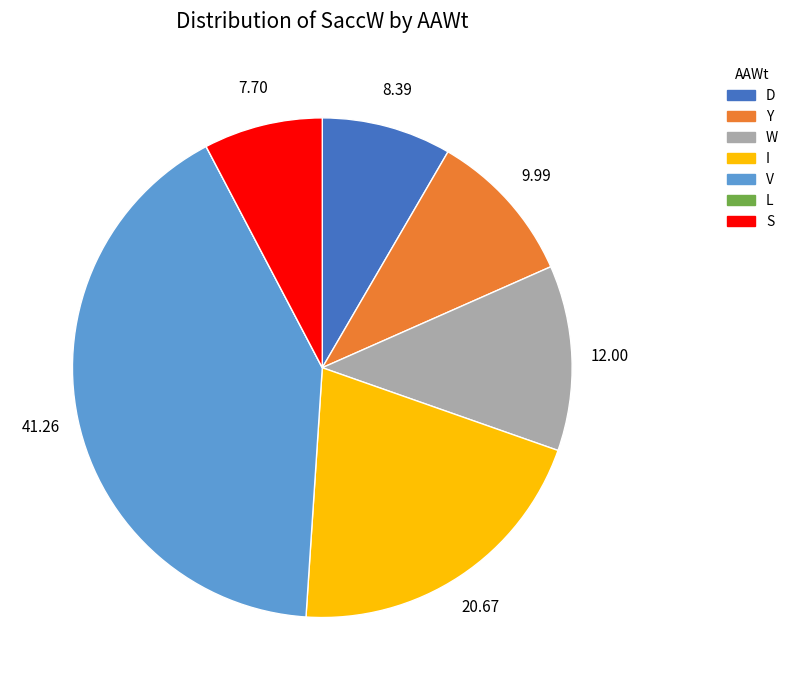

Which category has the biggest portion of the pie?

V